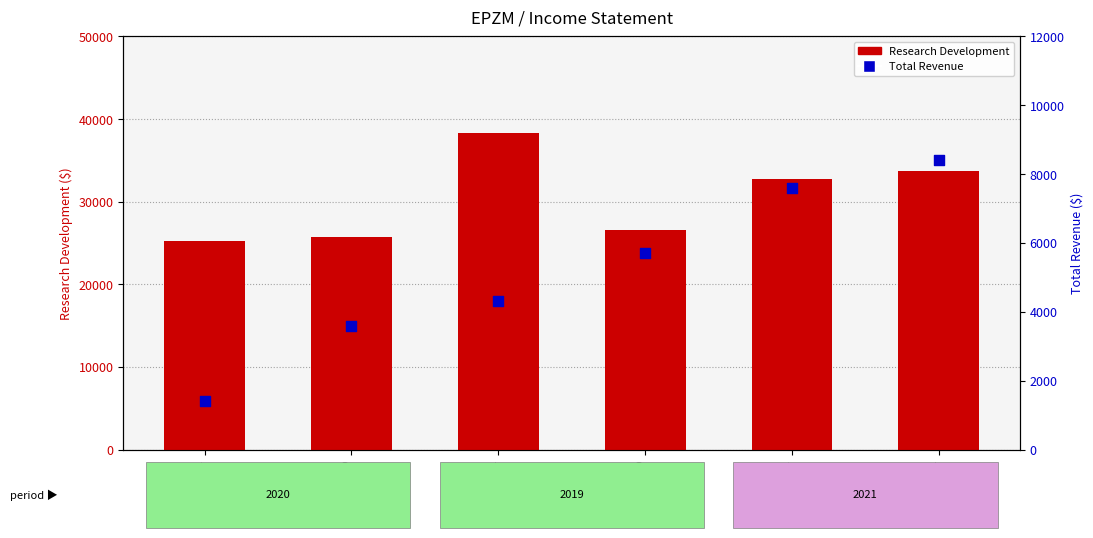

What are all the series names shown in the legend?

Research Development, Total Revenue